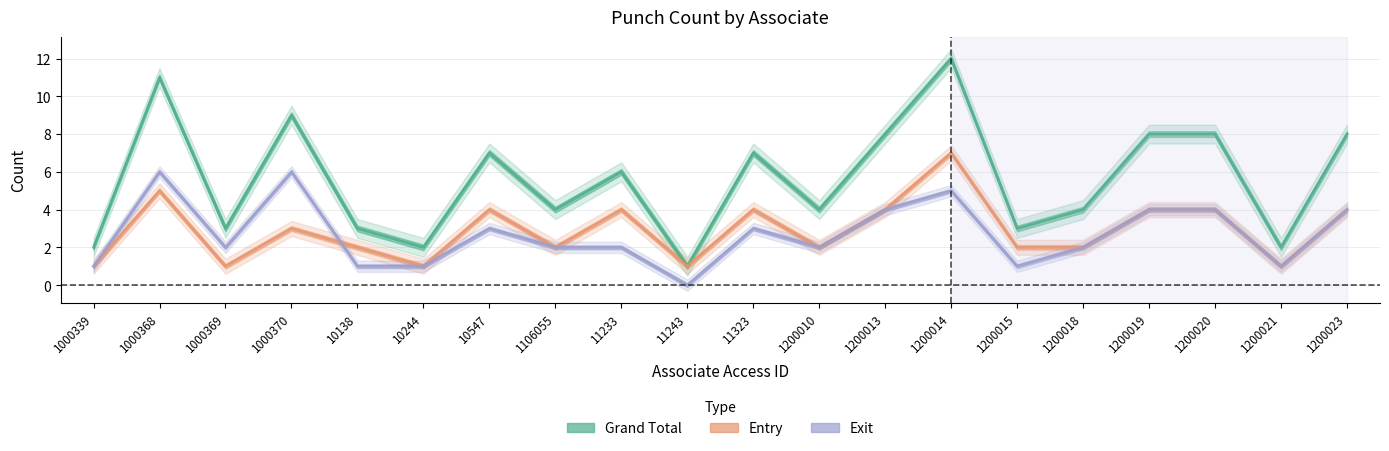

How many interior local peaks does the Entry series have?

6